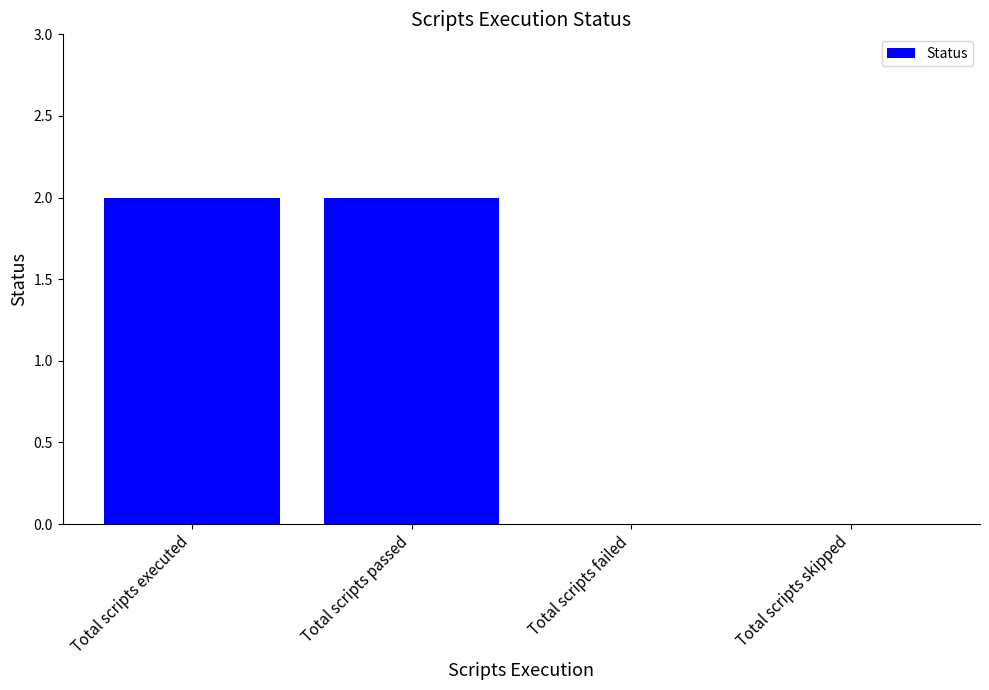

Is it true that the value at Total scripts failed is 0?

True